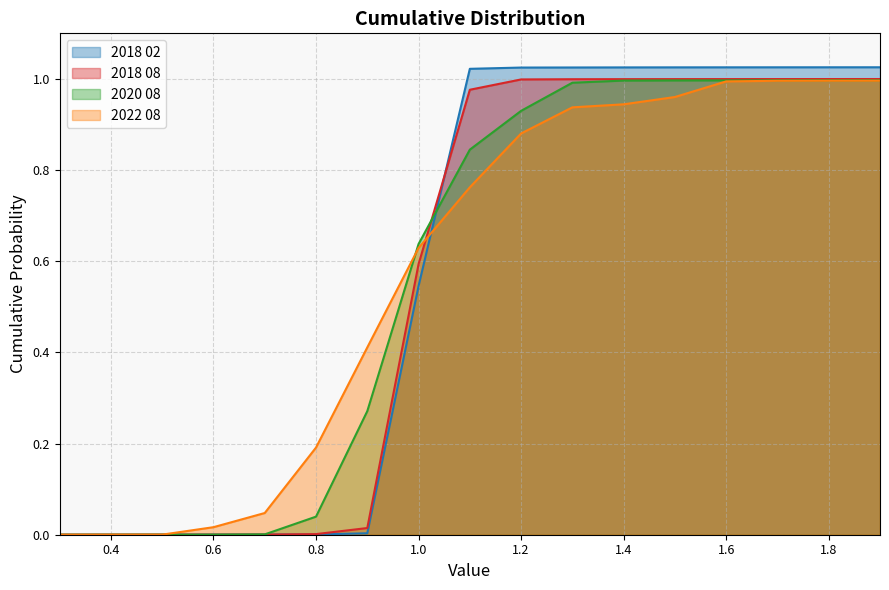

How many lines are shown in the chart?

4